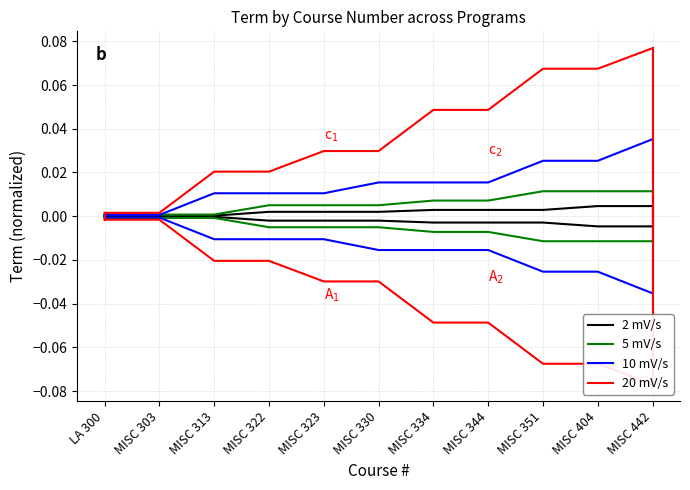

Which series has the largest total across all categories?

20 mV/s